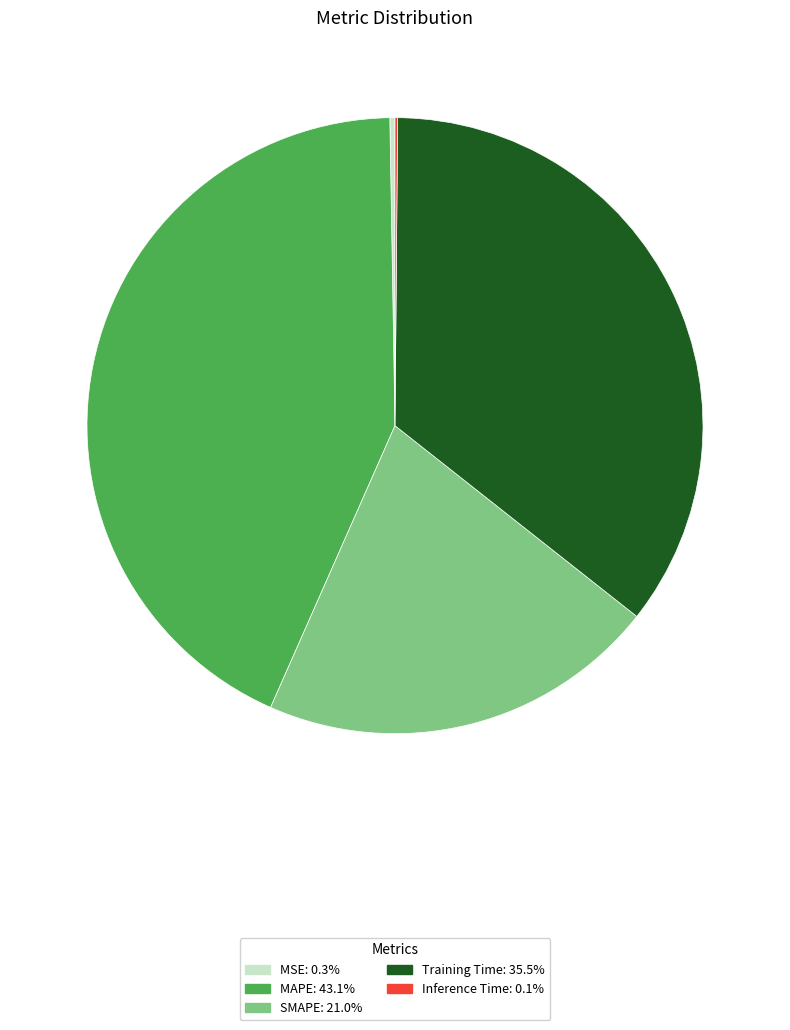

True or false: Training Time accounts for 43% of the total.

False